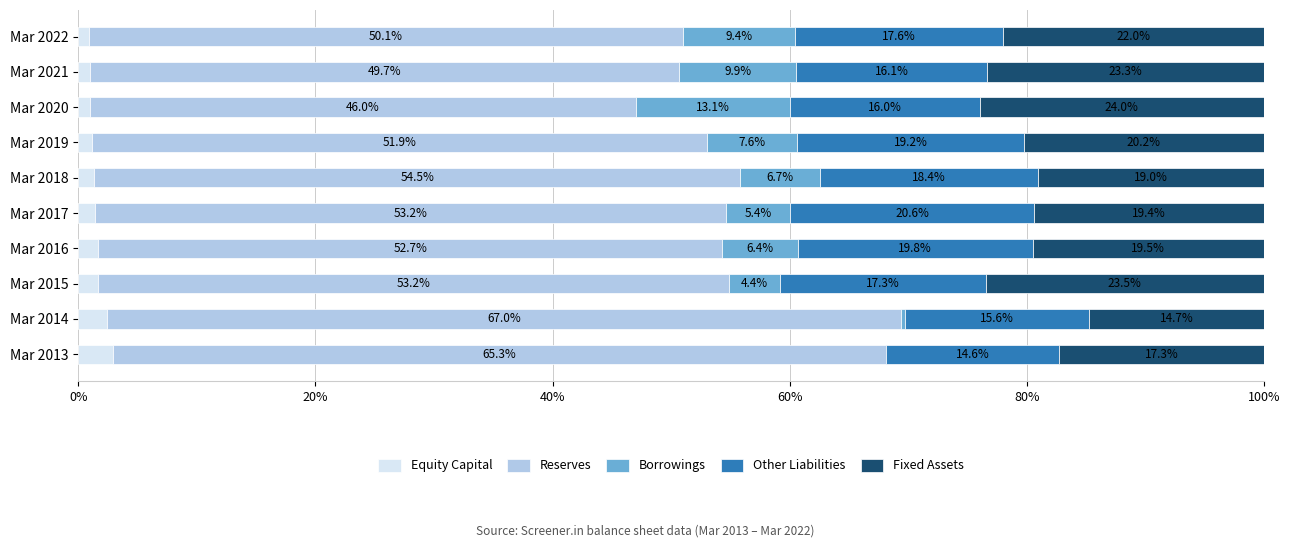

What is the total value across all series at Mar 2022?

100.0